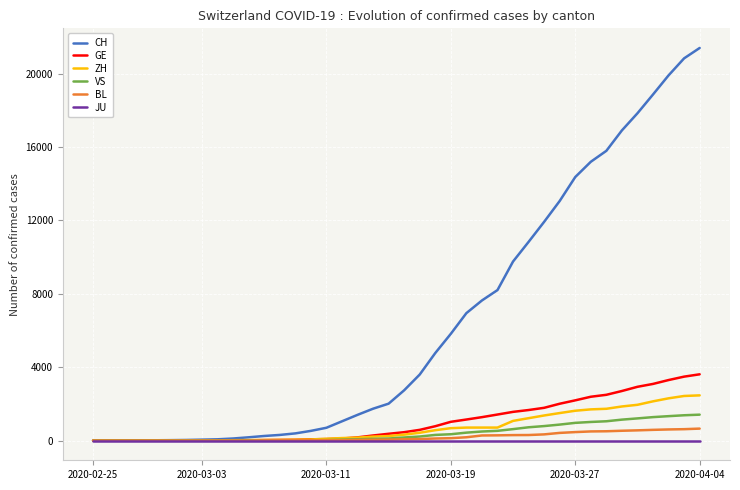

Which series has the largest total across all categories?

CH